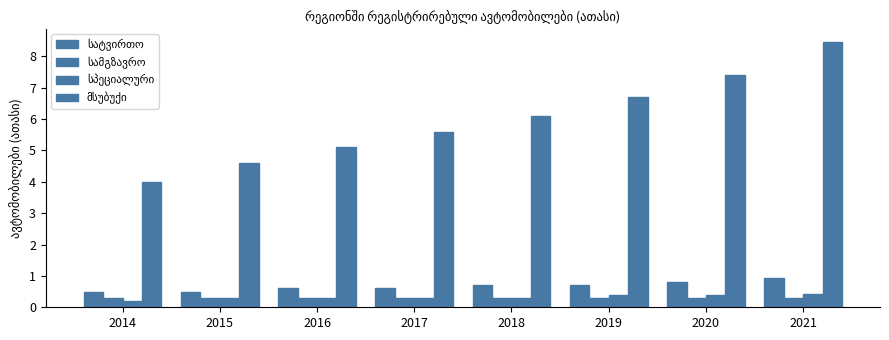

Reading right to left, list all the values displayed in this chart.

სატვირთო: 0.9	0.8	0.7	0.7	0.6	0.6	0.5	0.5
სამგზავრო: 0.3	0.3	0.3	0.3	0.3	0.3	0.3	0.3
სპეციალური: 0.4	0.4	0.4	0.3	0.3	0.3	0.3	0.2
მსუბუქი: 8.4	7.4	6.7	6.1	5.6	5.1	4.6	4.0